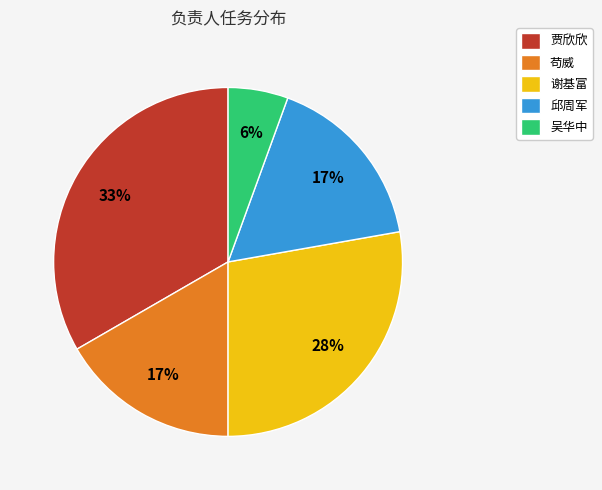

Is it true that 吴华中 is 6% of the pie?

True